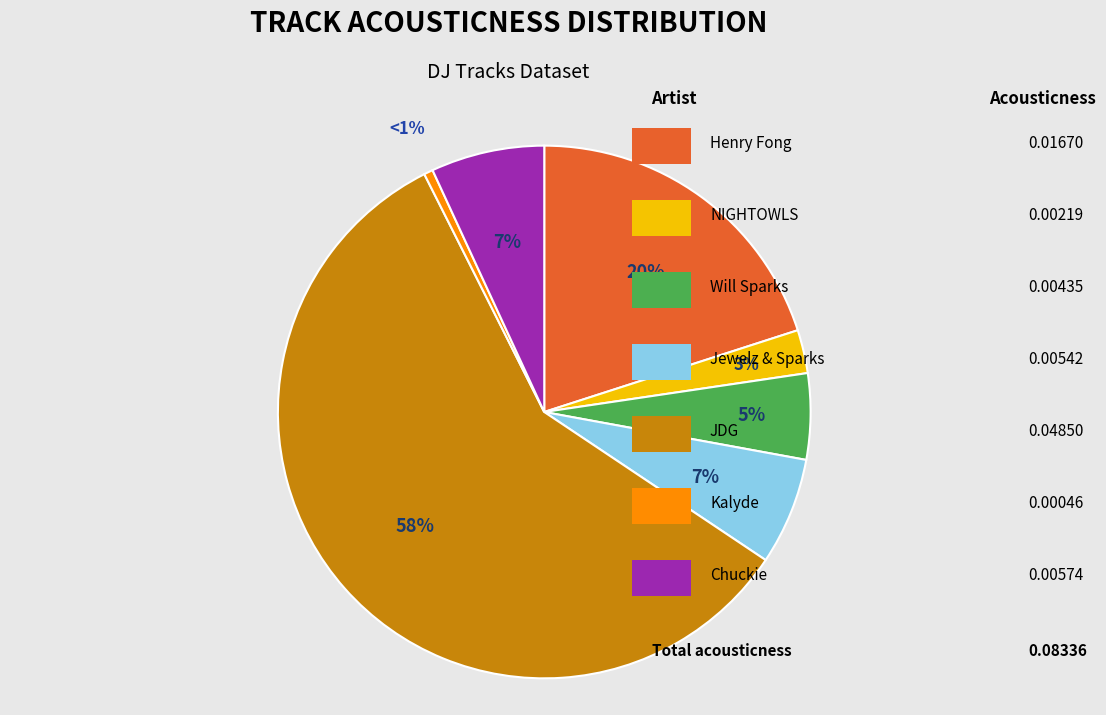

To the nearest percent, what is the average slice percentage?

14%